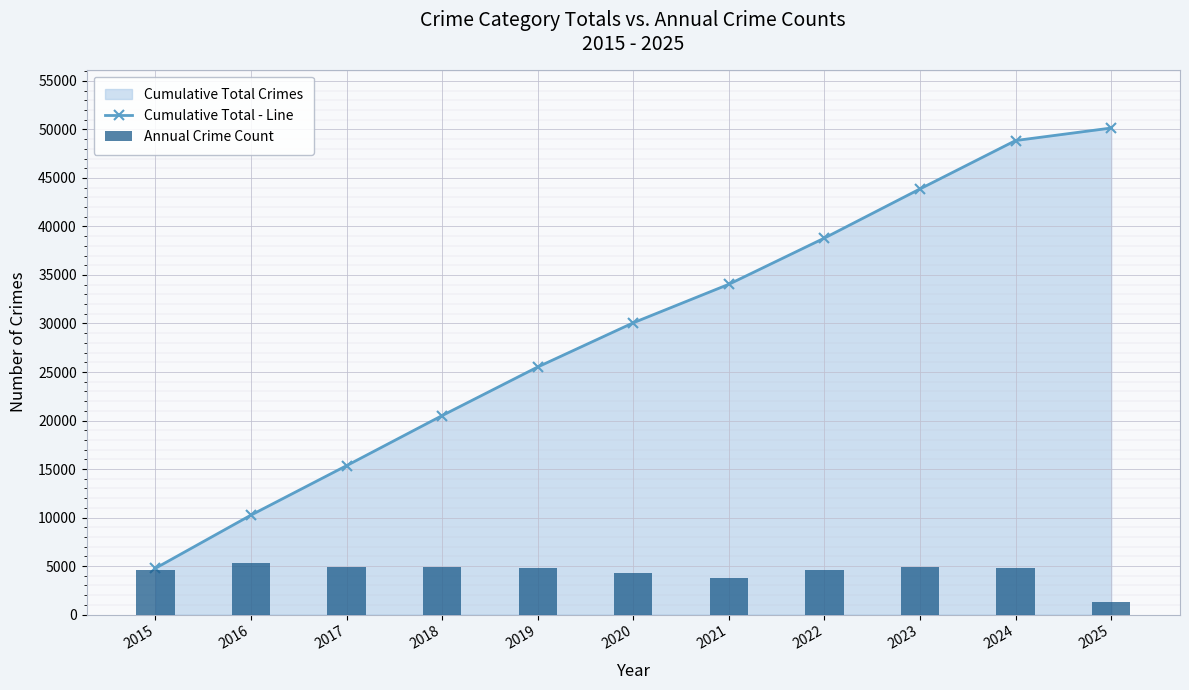

Between 2015 and 2023, which series saw the biggest shift?

Cumulative Total - Line